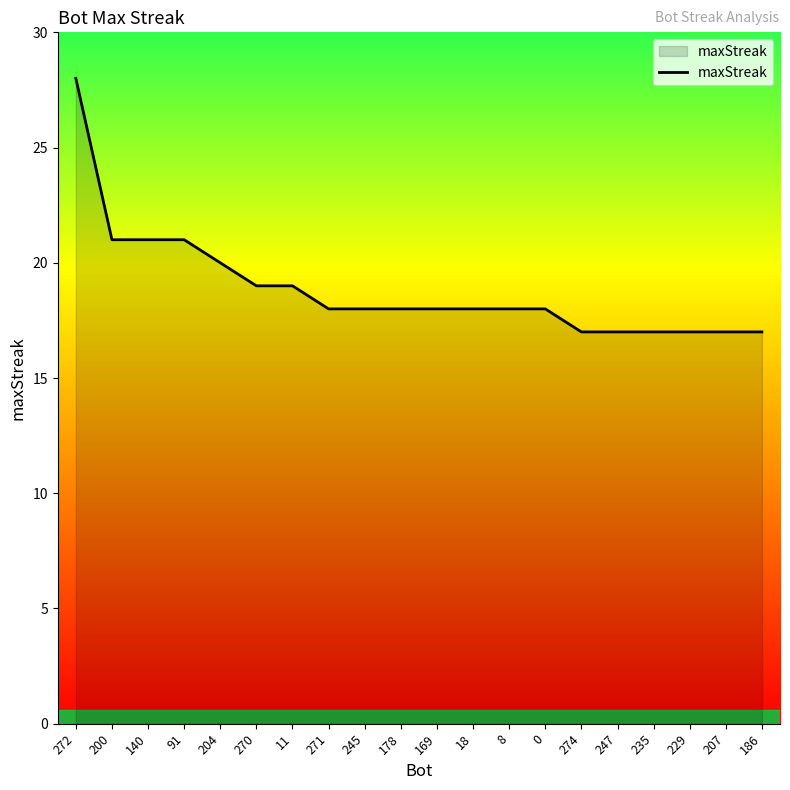

What position from the left is 200?

2